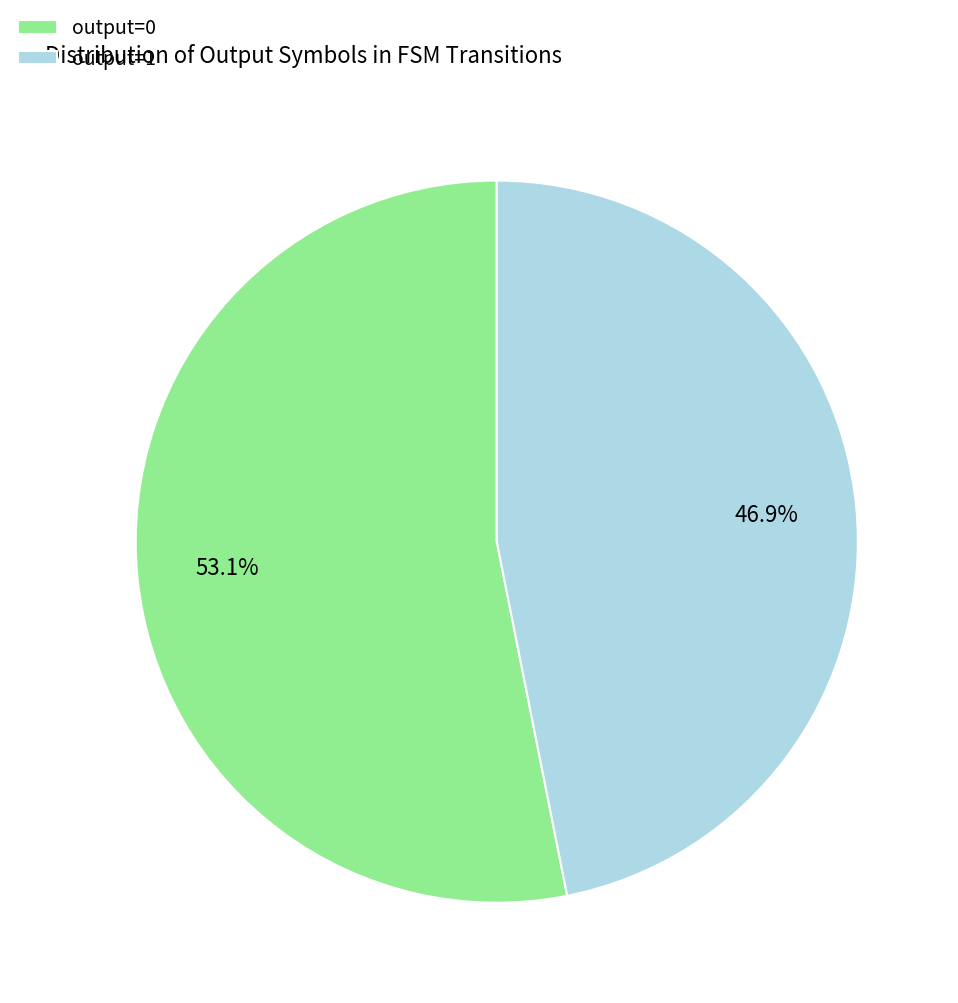

What is the ratio of the value at output=0 to the value at output=1?

1.1